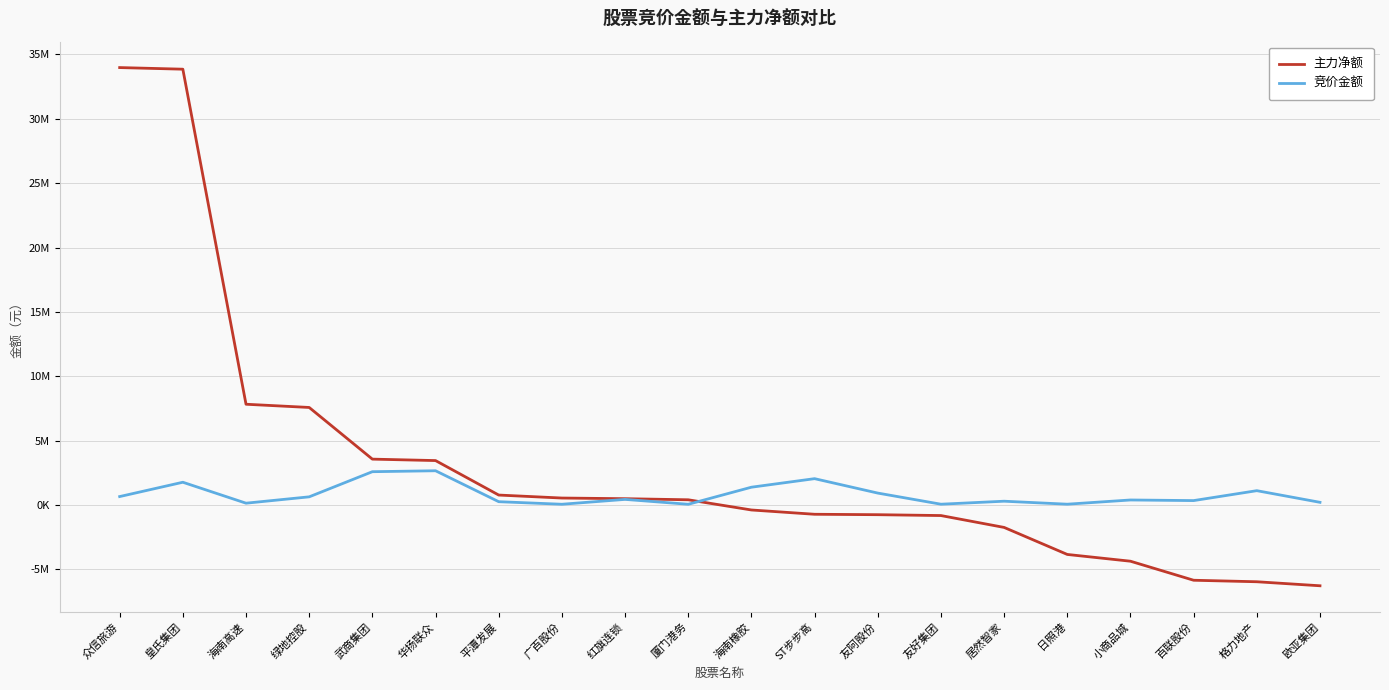

Is this an area chart (filled region under the line)?

No